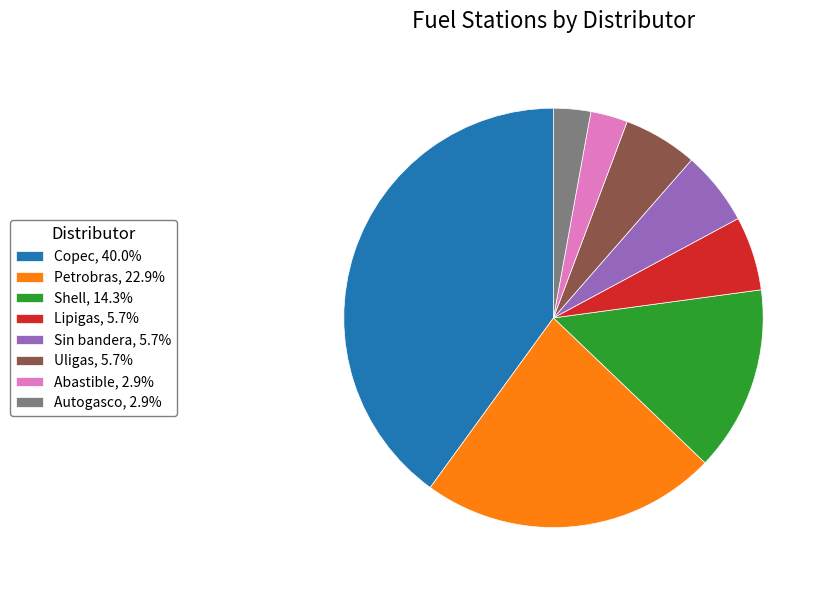

Do Copec and Shell together represent more than half of the pie?

Yes